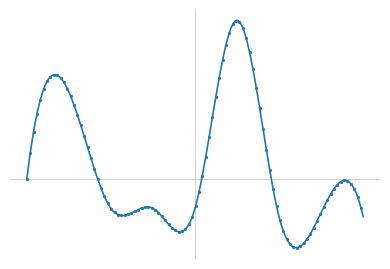

Does the chart have visible grid lines?

No